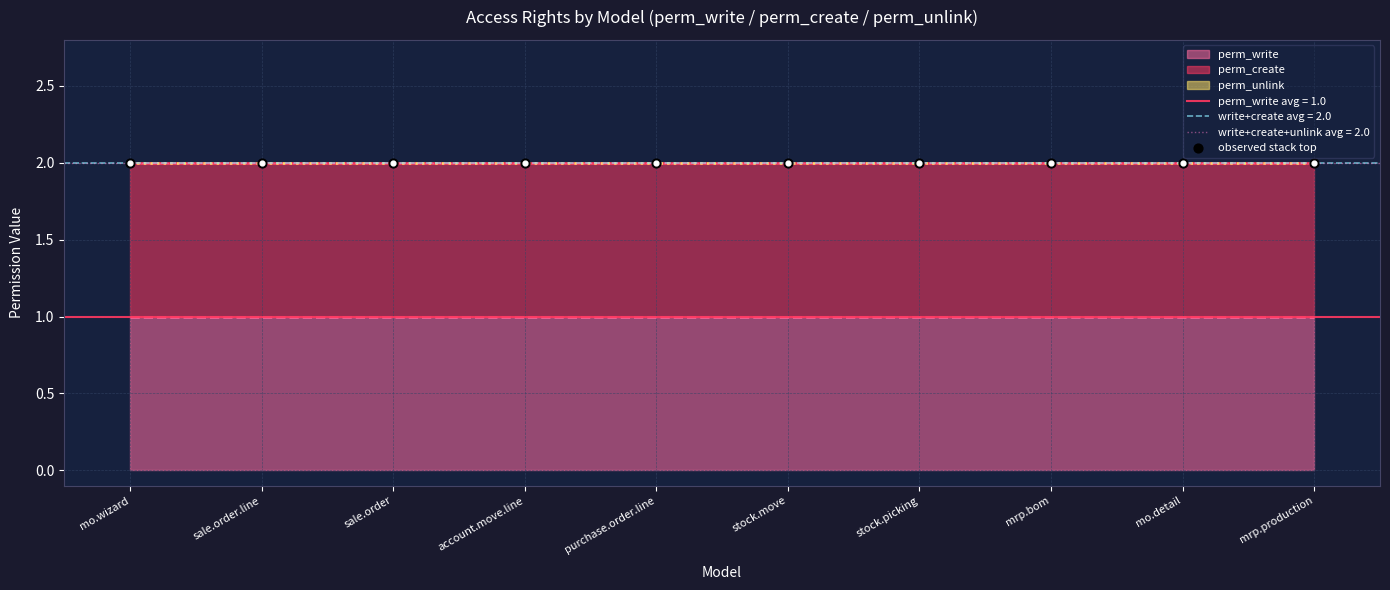

At how many categories does at least one series exceed 0?

10